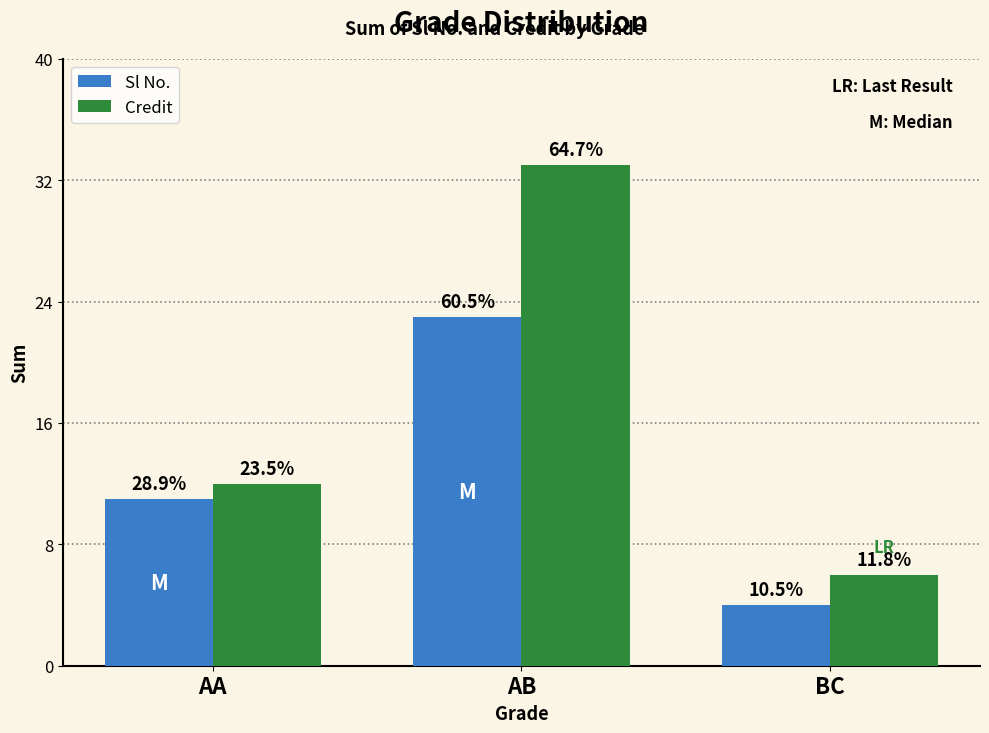

Between AA and BC, which series saw the biggest shift?

Sl No.